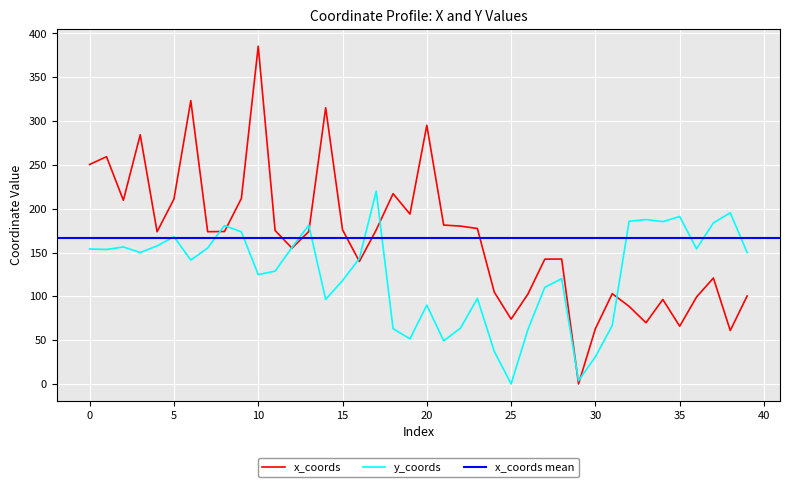

In x_coords, how many points are lower than both neighbors (excluding endpoints)?

11